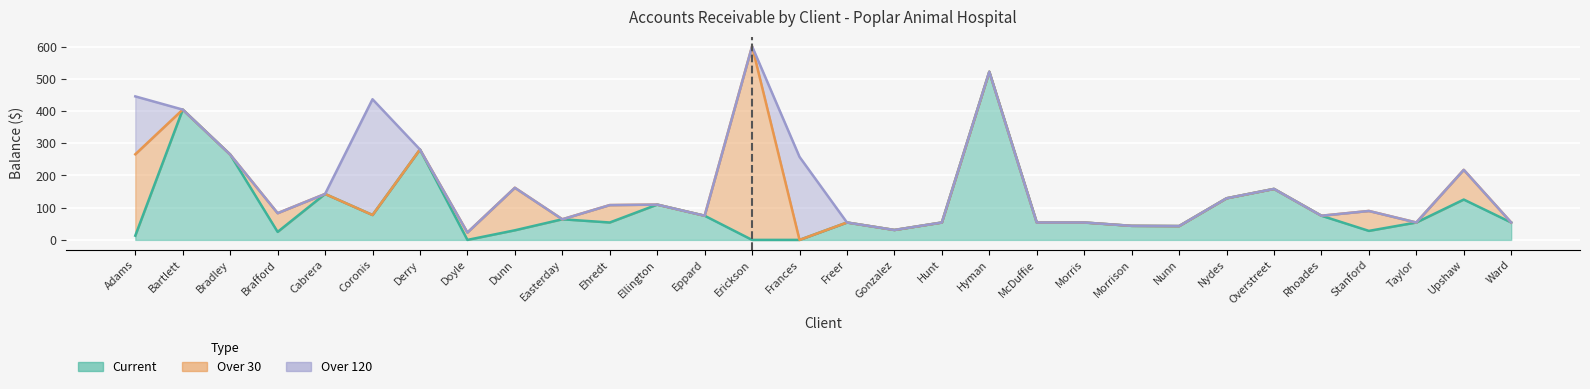

Reading left to right, what are all the values shown in this chart?

Current: 13.1	404.3	264.9	24.8	142.6	77.3	280.5	0.0	29.8	64.0	54.0	109.5	75.0	0.0	0.0	54.0	30.8	54.0	521.8	54.0	54.0	43.6	42.9	129.1	158.2	75.0	28.0	54.0	125.2	54.0
Over 30: 252.5	0.0	0.0	58.1	0.0	0.0	0.0	22.9	131.9	0.0	54.0	0.0	0.0	600.6	0.0	0.0	0.0	0.0	0.0	0.0	0.0	0.0	0.0	0.0	0.0	0.0	61.8	0.0	92.2	0.0
Over 120: 179.6	0.0	0.0	0.0	0.0	359.1	0.0	0.0	0.0	0.0	0.0	0.0	0.0	0.0	257.6	0.0	0.0	0.0	0.0	0.0	0.0	0.0	0.0	0.0	0.0	0.0	0.0	0.0	0.0	0.0